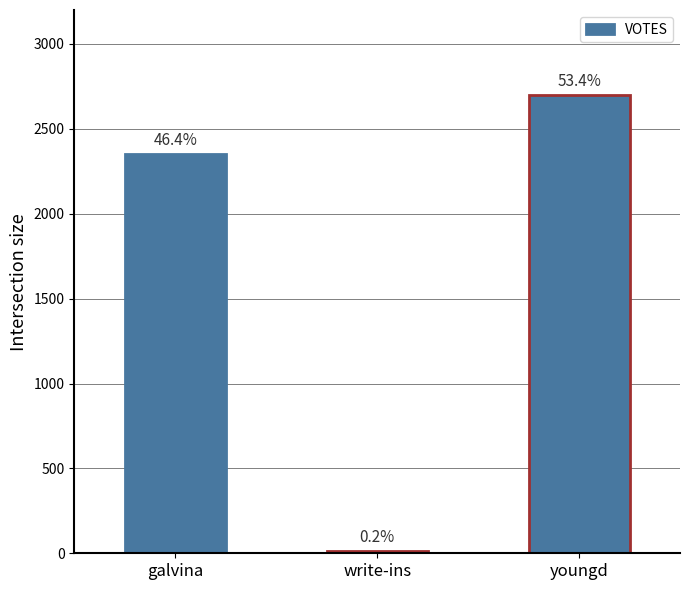

The value at galvina is 2349. True or false?

True